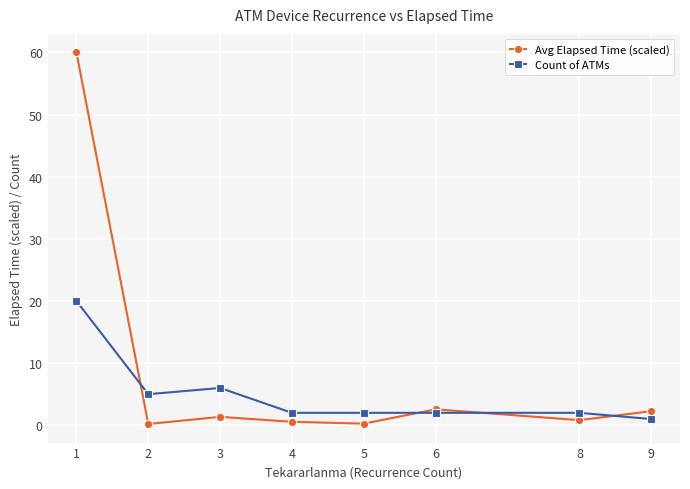

The Avg Elapsed Time (scaled) series shows 0.2 at 2. True or false?

True